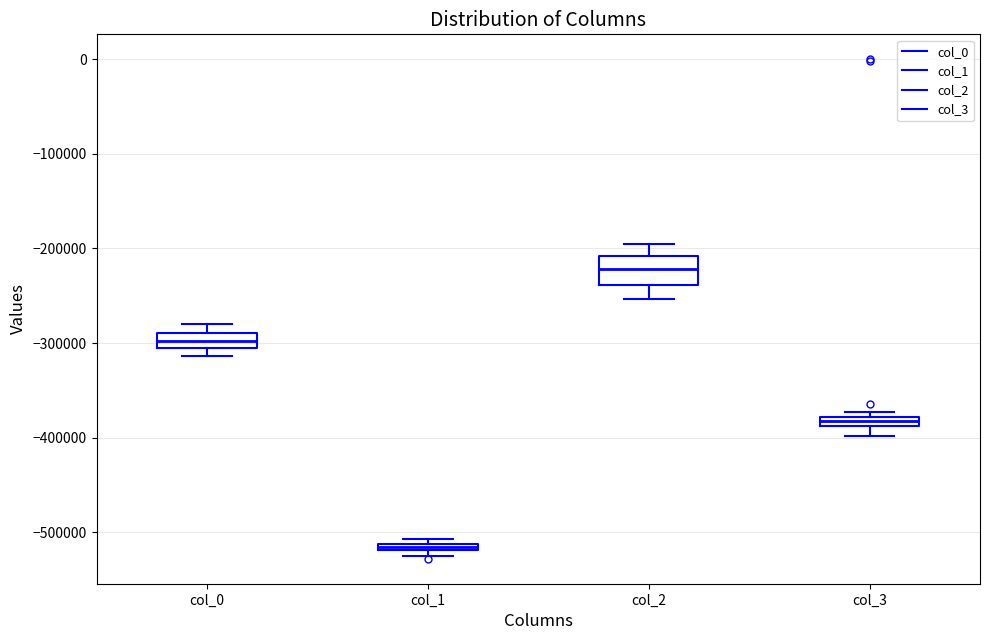

Where is the lower edge of the box for col_0 on the y-axis? The values are not printed on the chart, so give them approximately, as read against the axis.

-300000